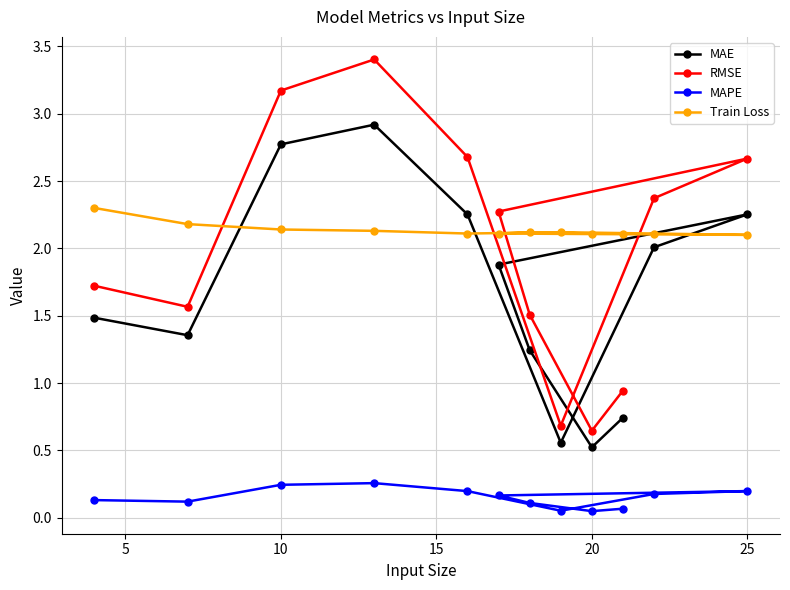

Reading left to right, transcribe all the data shown in this chart.

MAE: 1.5	1.4	2.8	2.9	2.3	0.6	2.0	2.3	1.9	1.2	0.5	0.7
RMSE: 1.7	1.6	3.2	3.4	2.7	0.7	2.4	2.7	2.3	1.5	0.6	0.9
MAPE: 0.1	0.1	0.2	0.3	0.2	0.1	0.2	0.2	0.2	0.1	0.0	0.1
Train Loss: 2.3	2.2	2.1	2.1	2.1	2.1	2.1	2.1	2.1	2.1	2.1	2.1